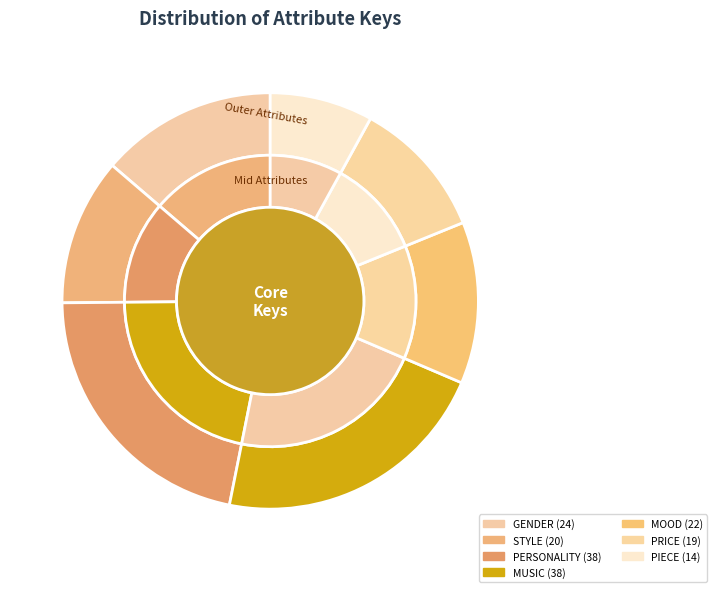

To the nearest percent, what percentage of the pie is PERSONALITY?

22%